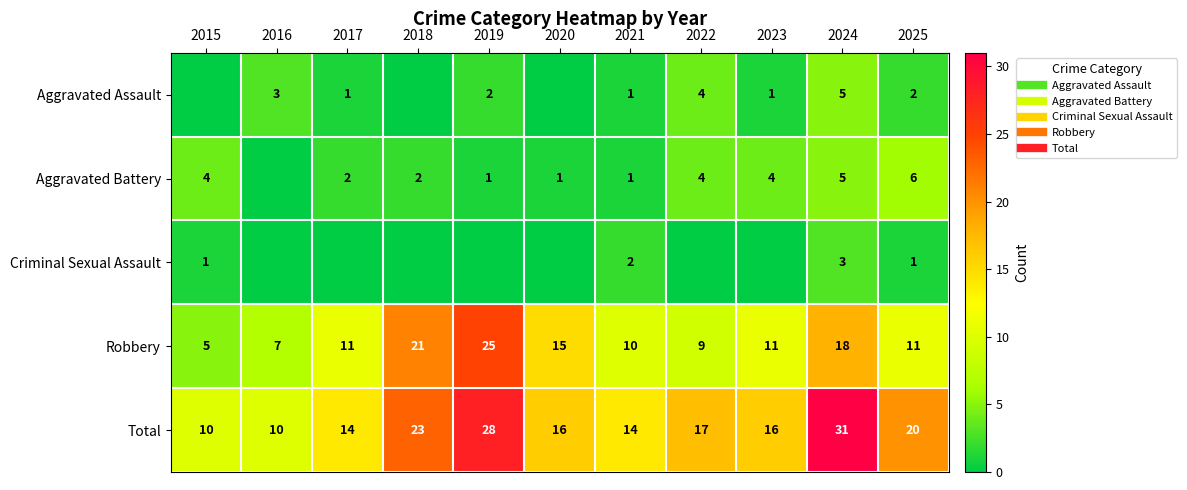

Is it true that Aggravated Assault equals 2 at 2019?

True